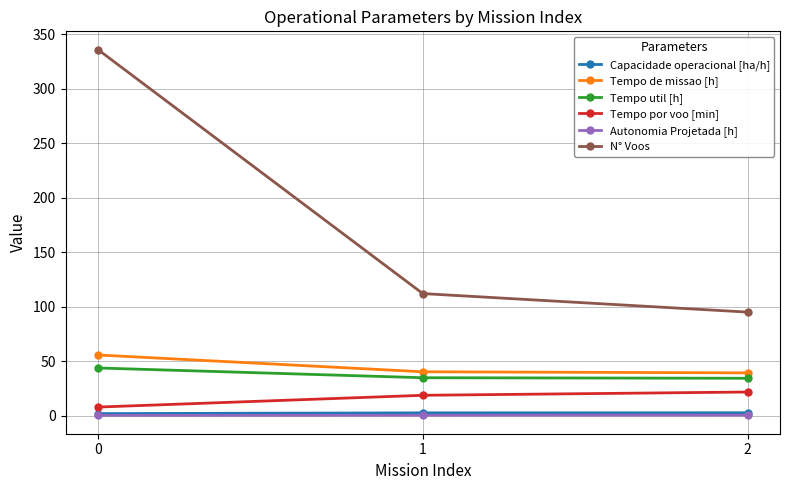

What are all the series names shown in the legend?

Capacidade operacional [ha/h], Tempo de missao [h], Tempo util [h], Tempo por voo [min], Autonomia Projetada [h], N° Voos